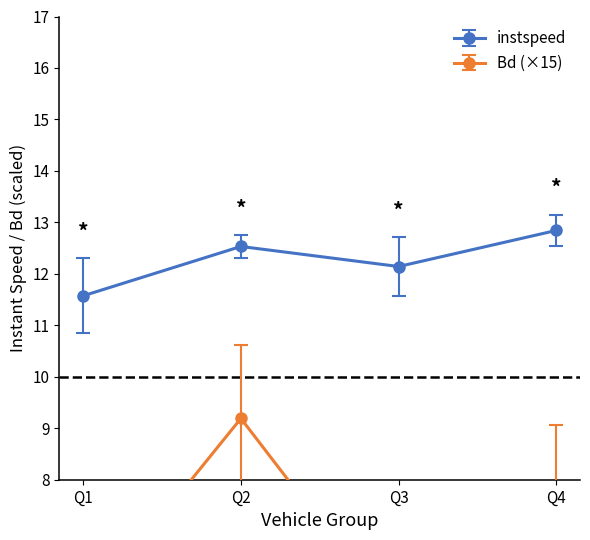

Rank the series by their maximum value, from lowest to highest.

Bd, instspeed